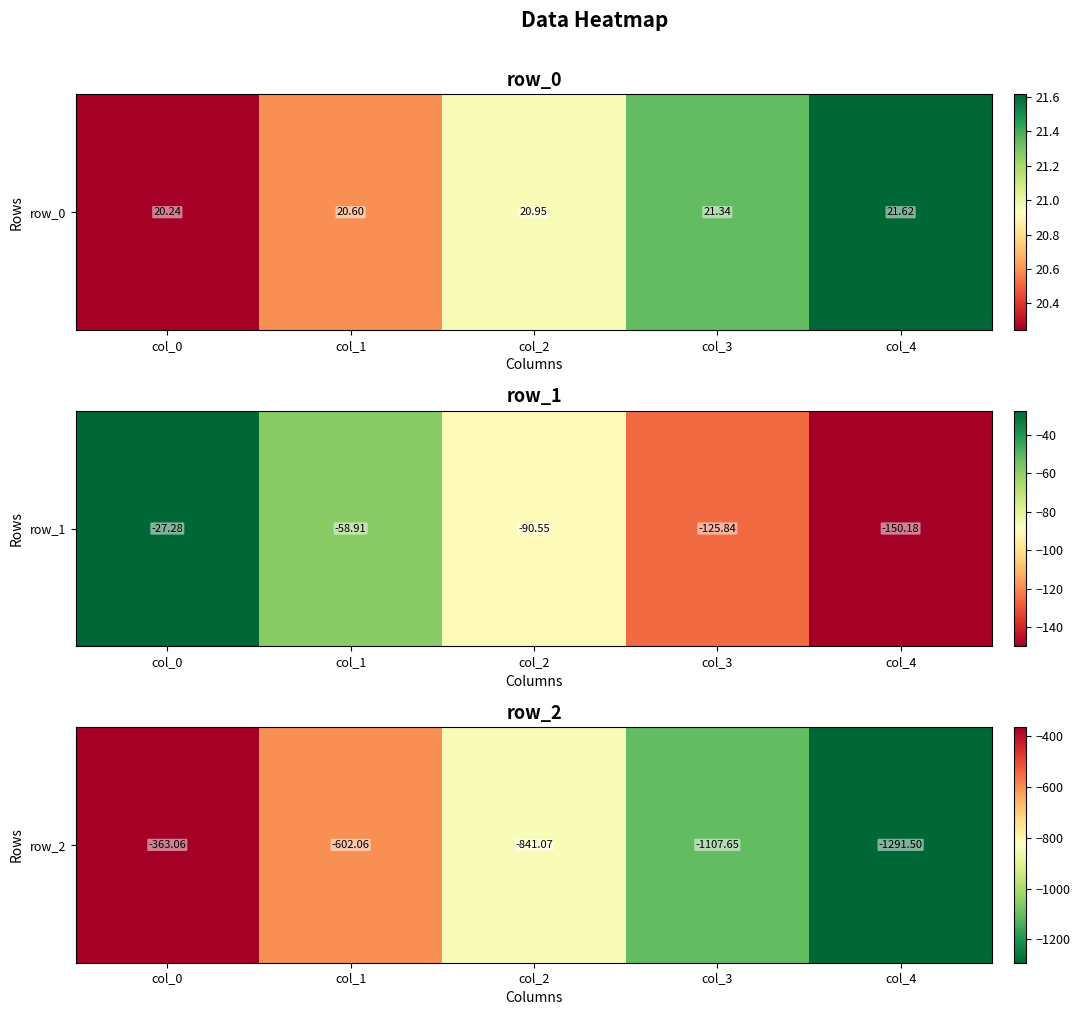

Rank the categories by value from lowest to highest.

col_4, col_3, col_2, col_1, col_0